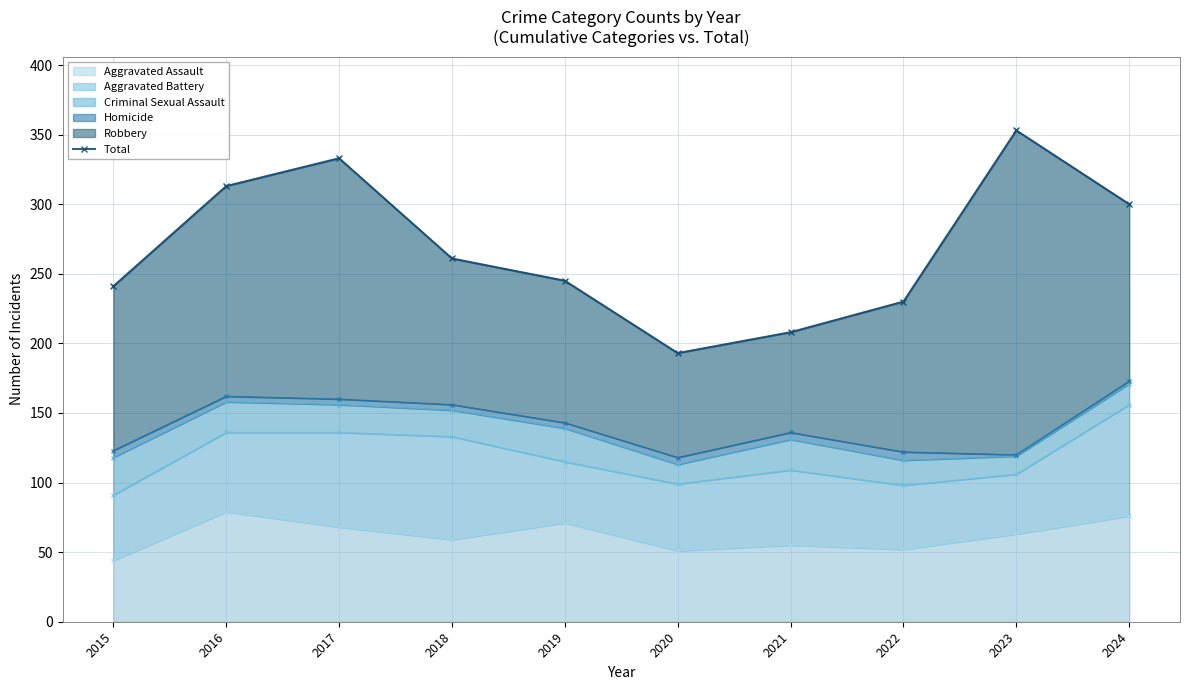

What is the greatest value displayed?

353